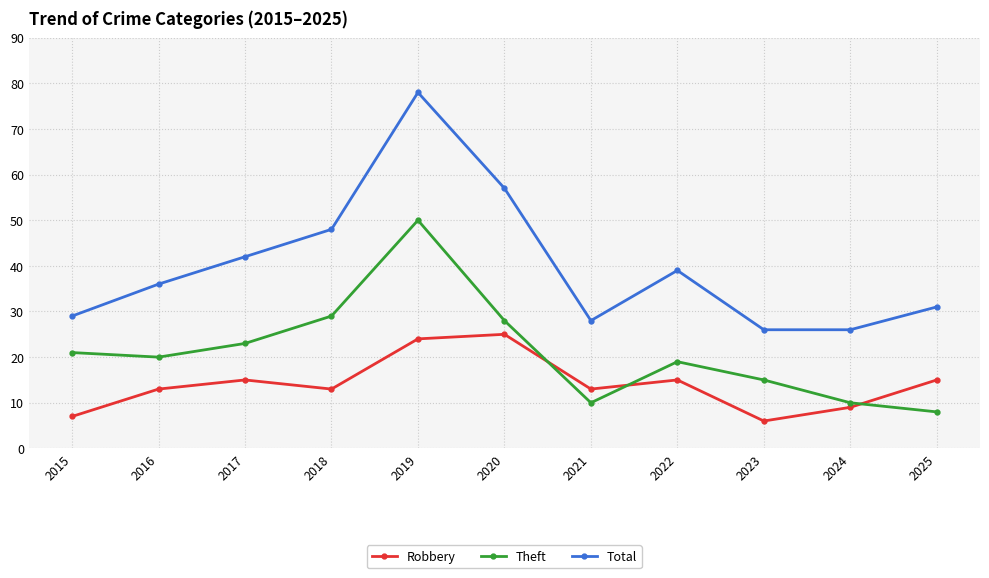

Rank the series by their maximum value, from lowest to highest.

Robbery, Theft, Total